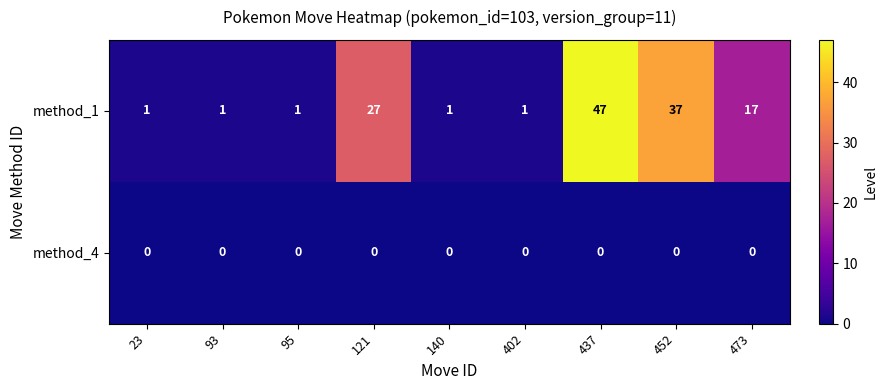

What is the difference between the highest and lowest values at 452?

37